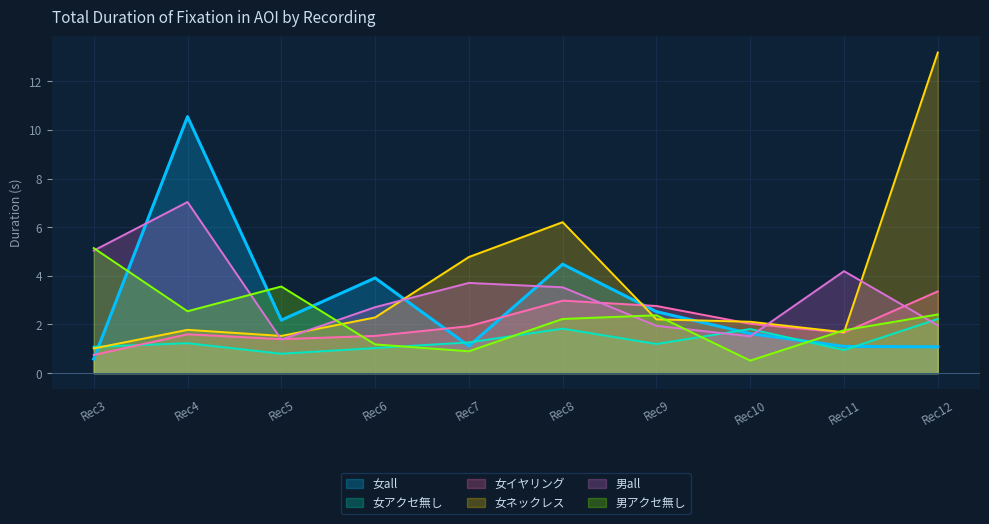

In 男アクセ無し, how many points are lower than both neighbors (excluding endpoints)?

3